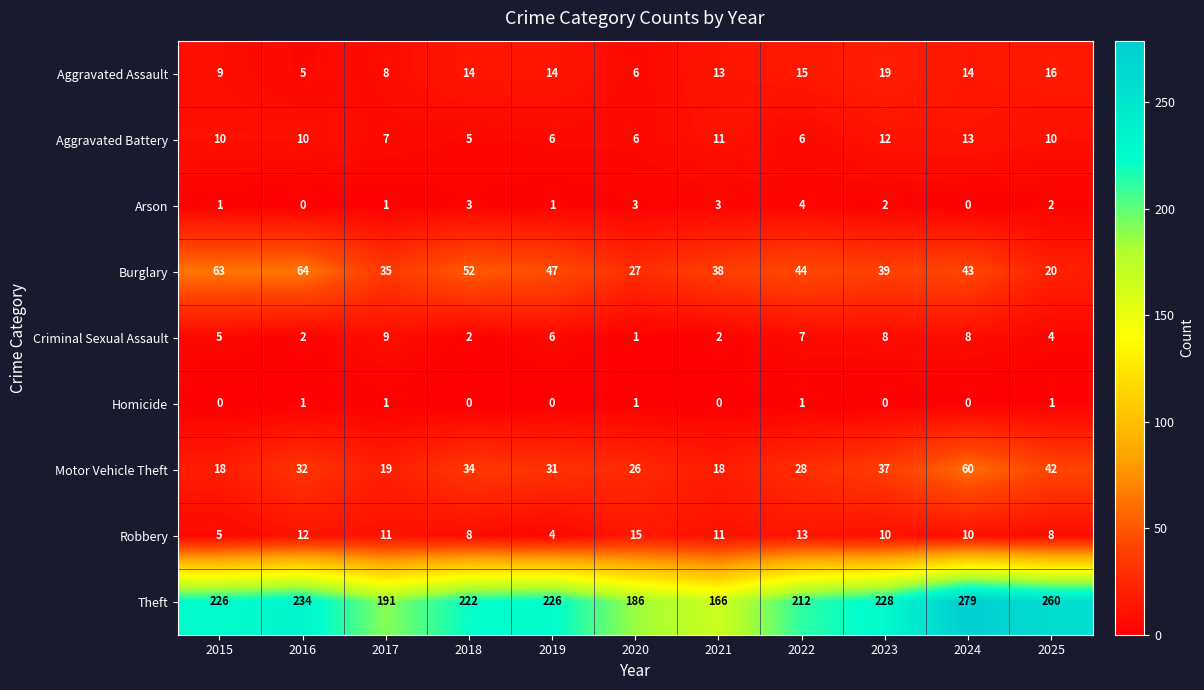

True or false: Arson has a value of 0 at 2016.

True